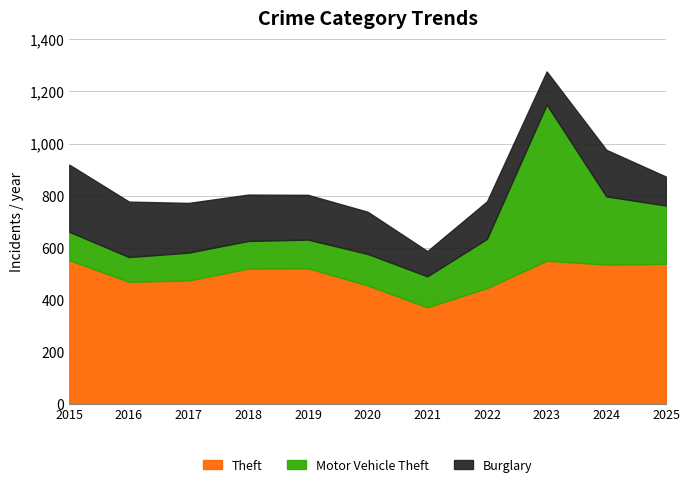

How many values in the Theft series exceed 520?

5